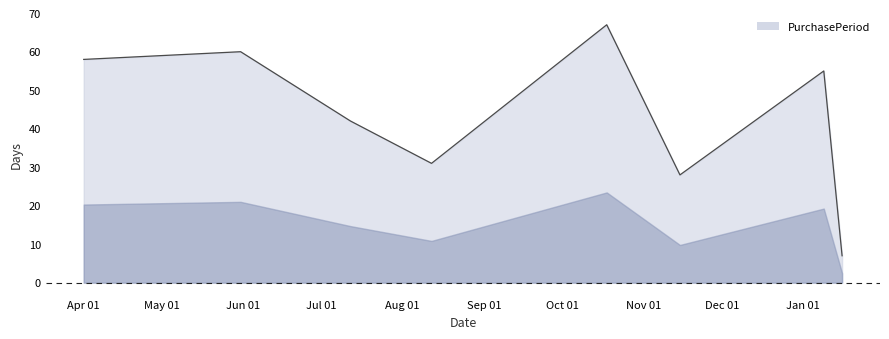

What is the greatest value displayed?

67